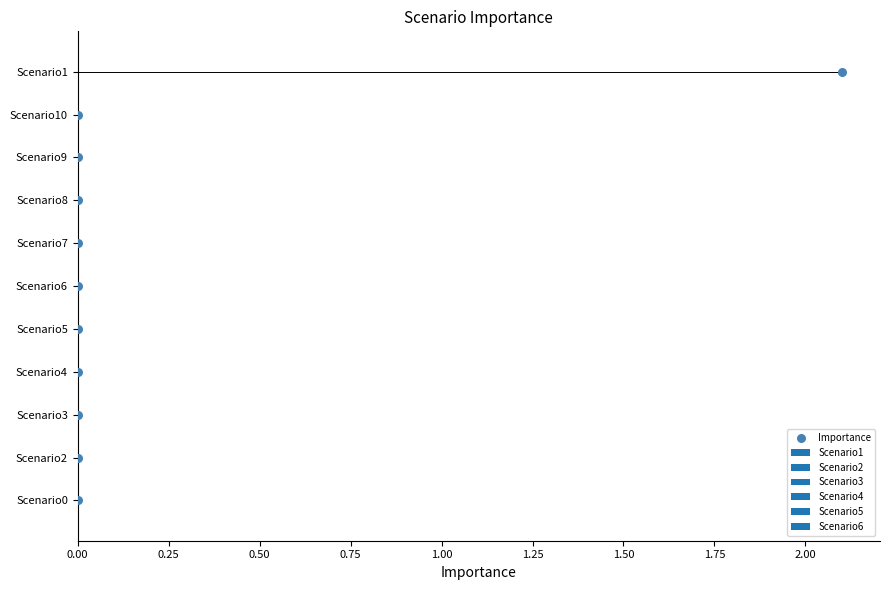

What is the change in value from 0.00 to 1.25?

+5